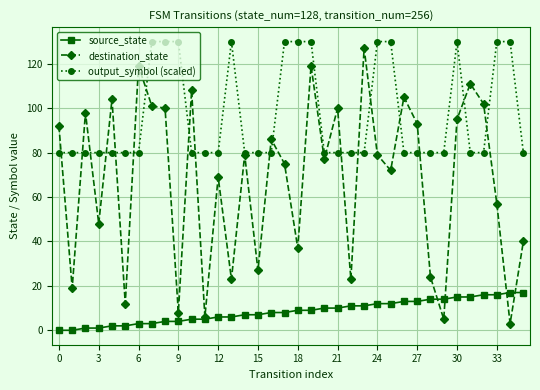

Which series has the widest spread of values?

destination_state